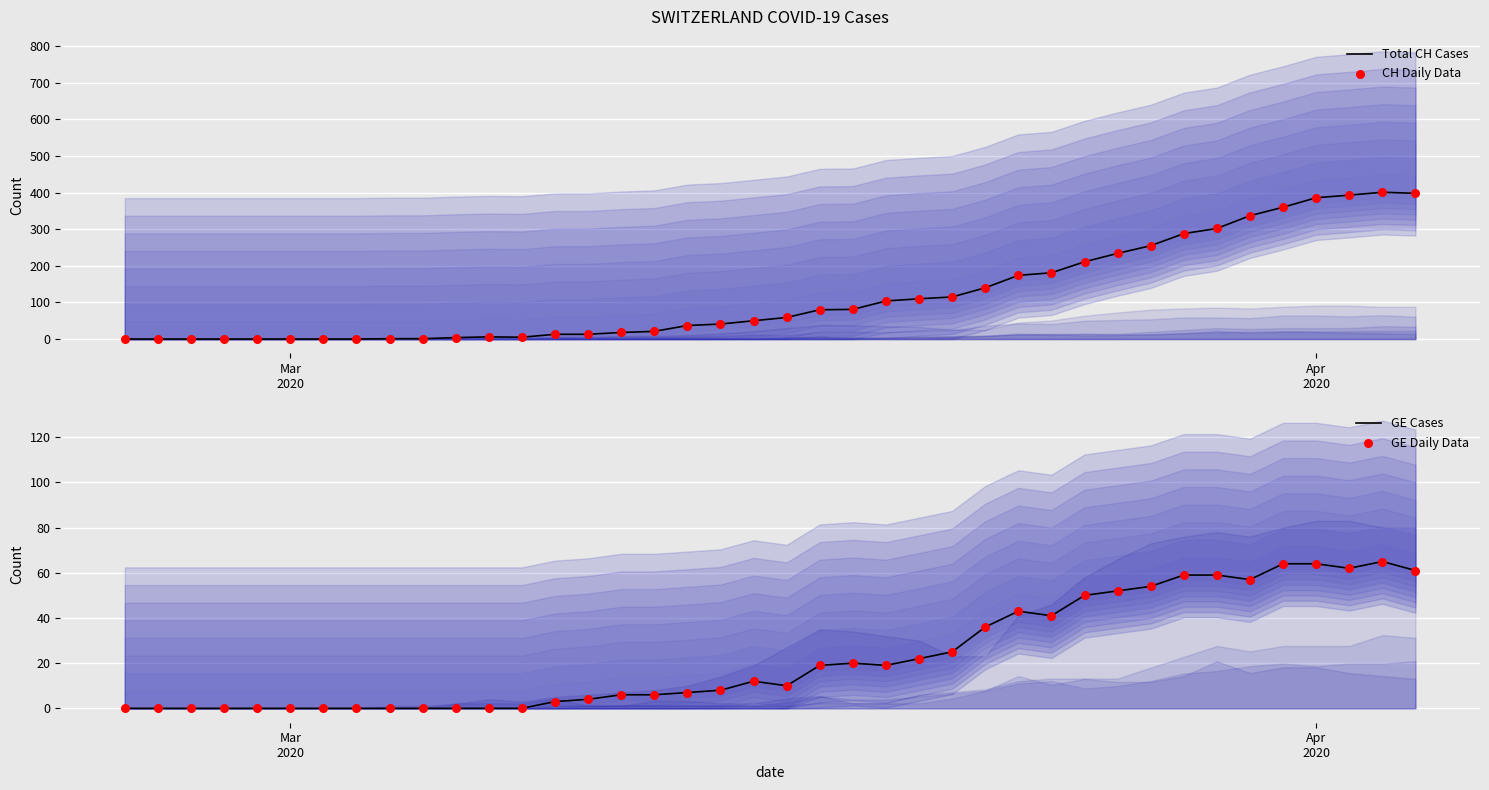

What are all the series names shown in the legend?

Total CH Cases, CH Daily Data, GE Cases, GE Daily Data